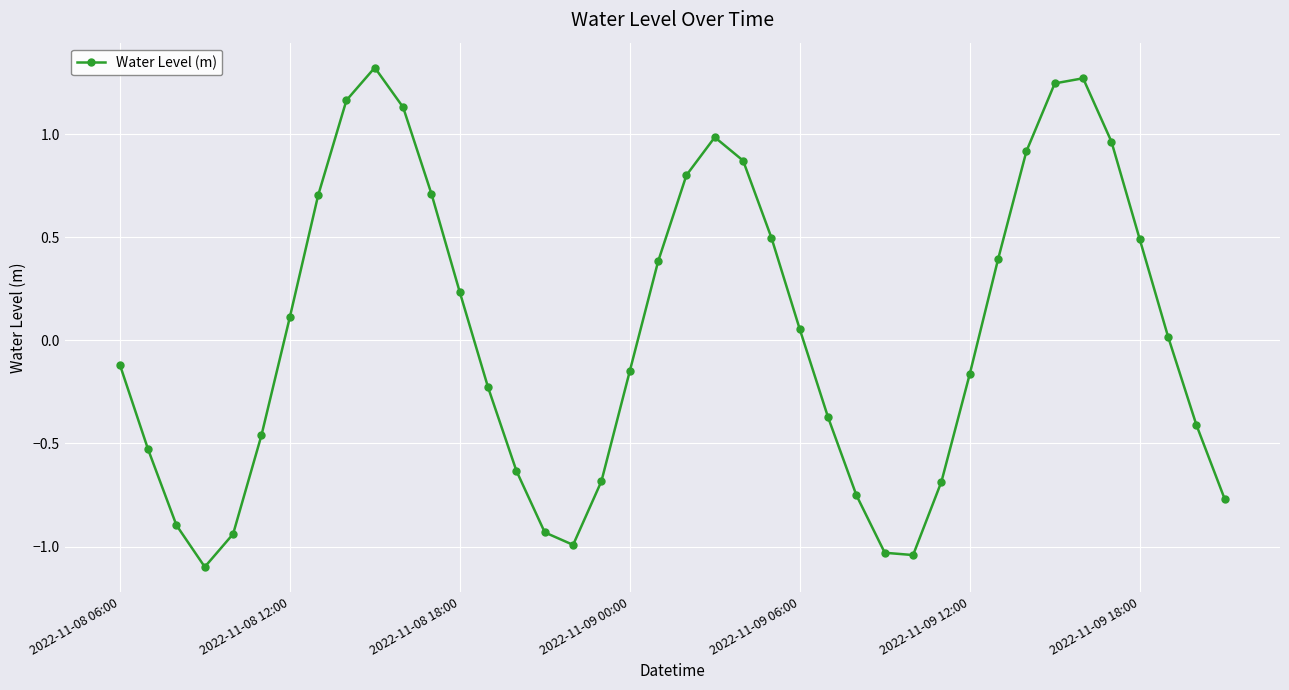

What is the difference between the second highest and minimum values?

2.4